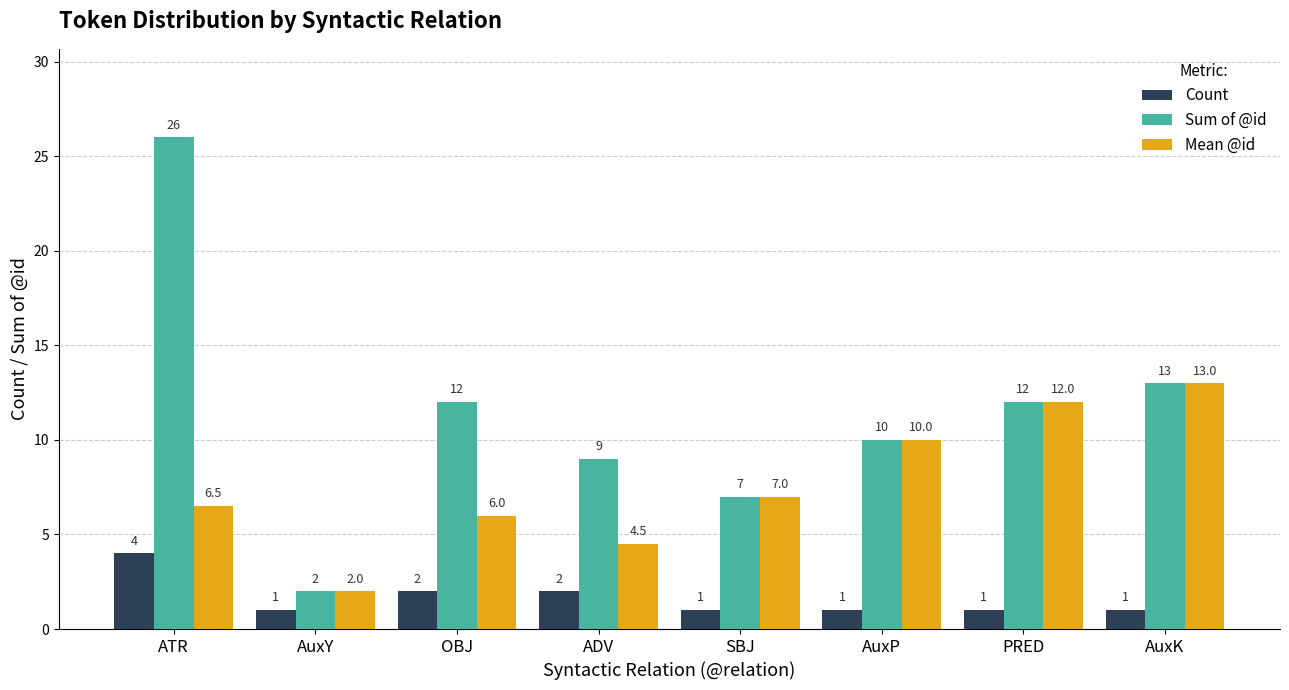

What is the average value of the Mean @id series?

7.6